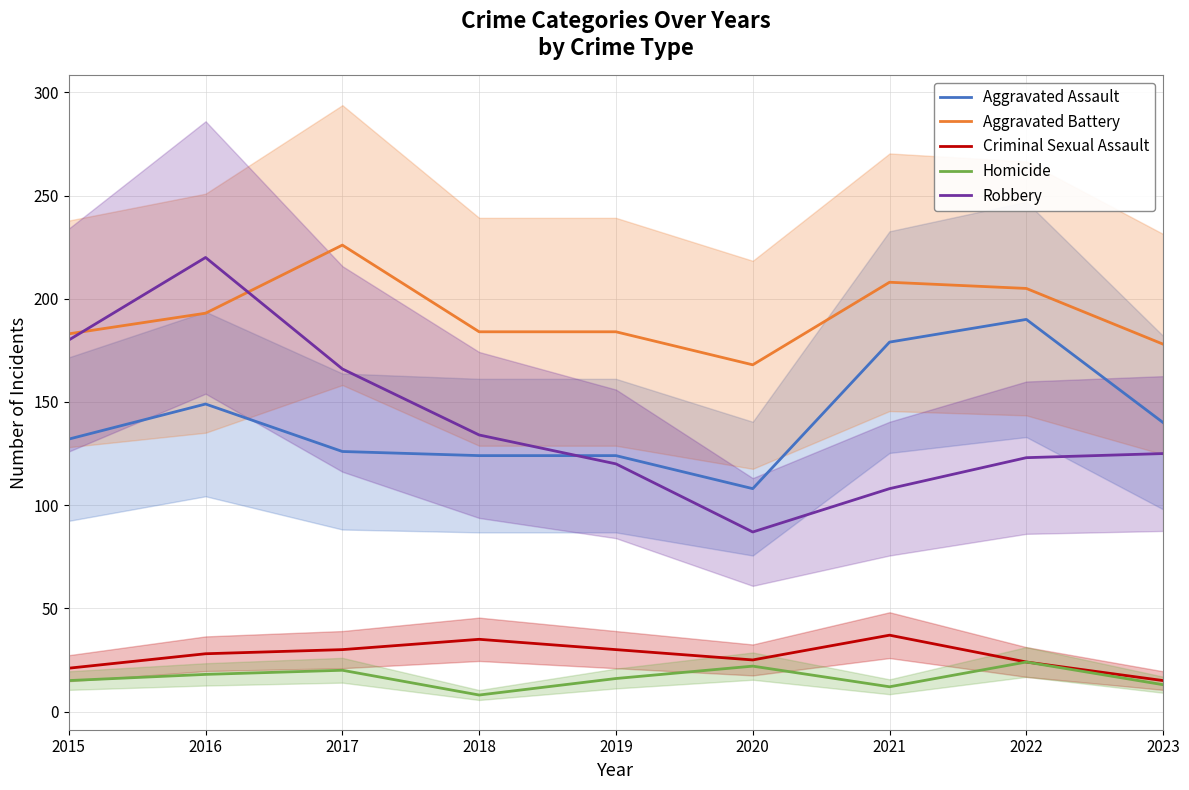

At which category is the sum across all series the highest?

2016